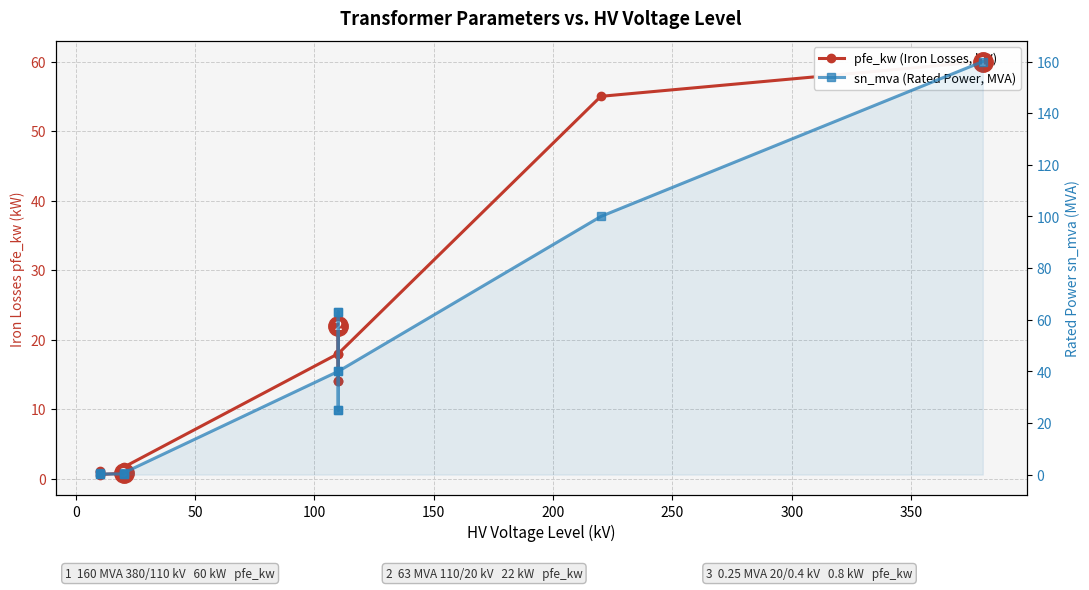

What is the lowest value of the sn_mva (Rated Power, MVA) series?

0.2